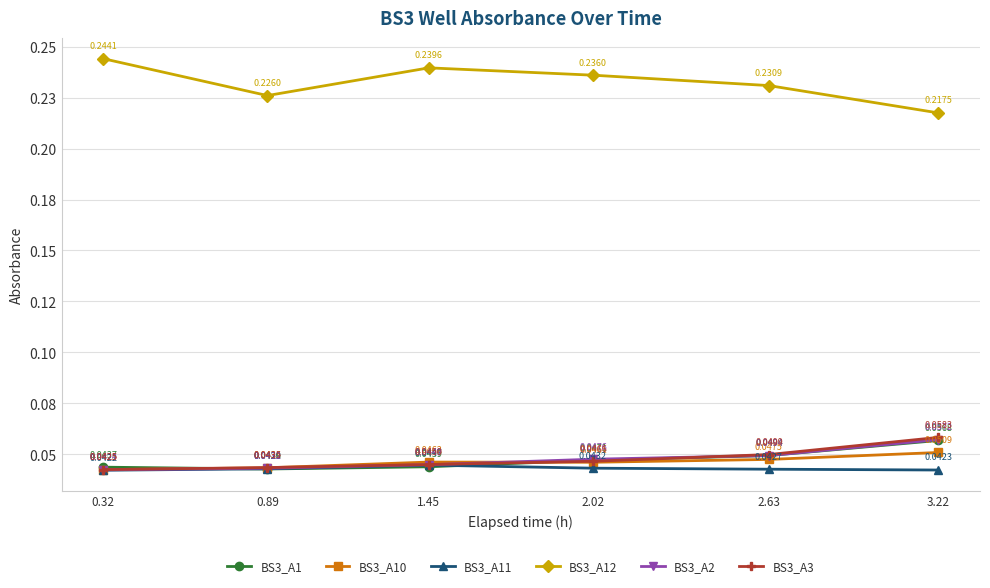

Count the BS3_A3 values in the range 0 to 1.

6